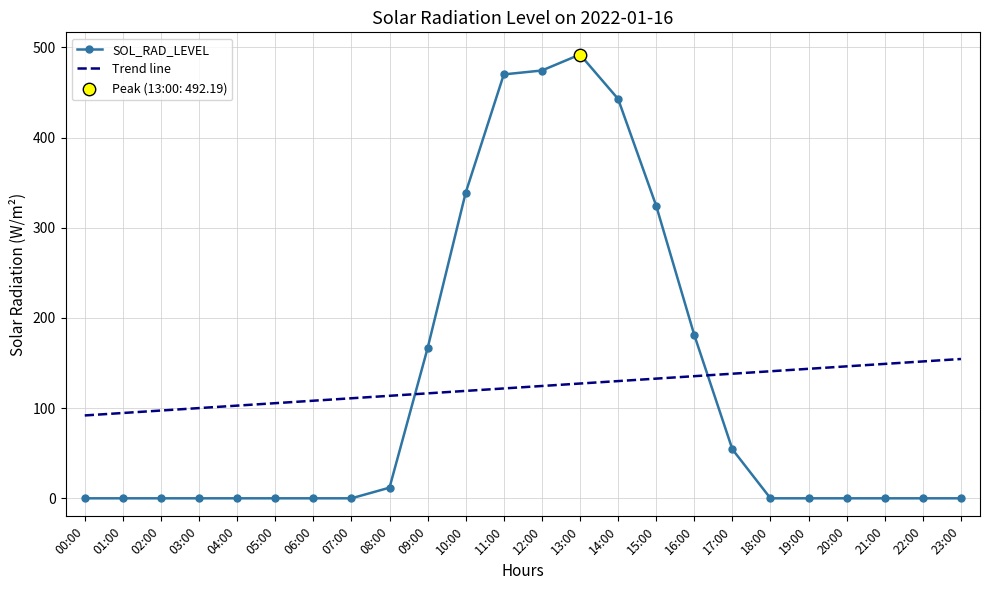

Is the value of Trend line at 02:00 greater than the value of SOL_RAD_LEVEL at 18:00?

Yes